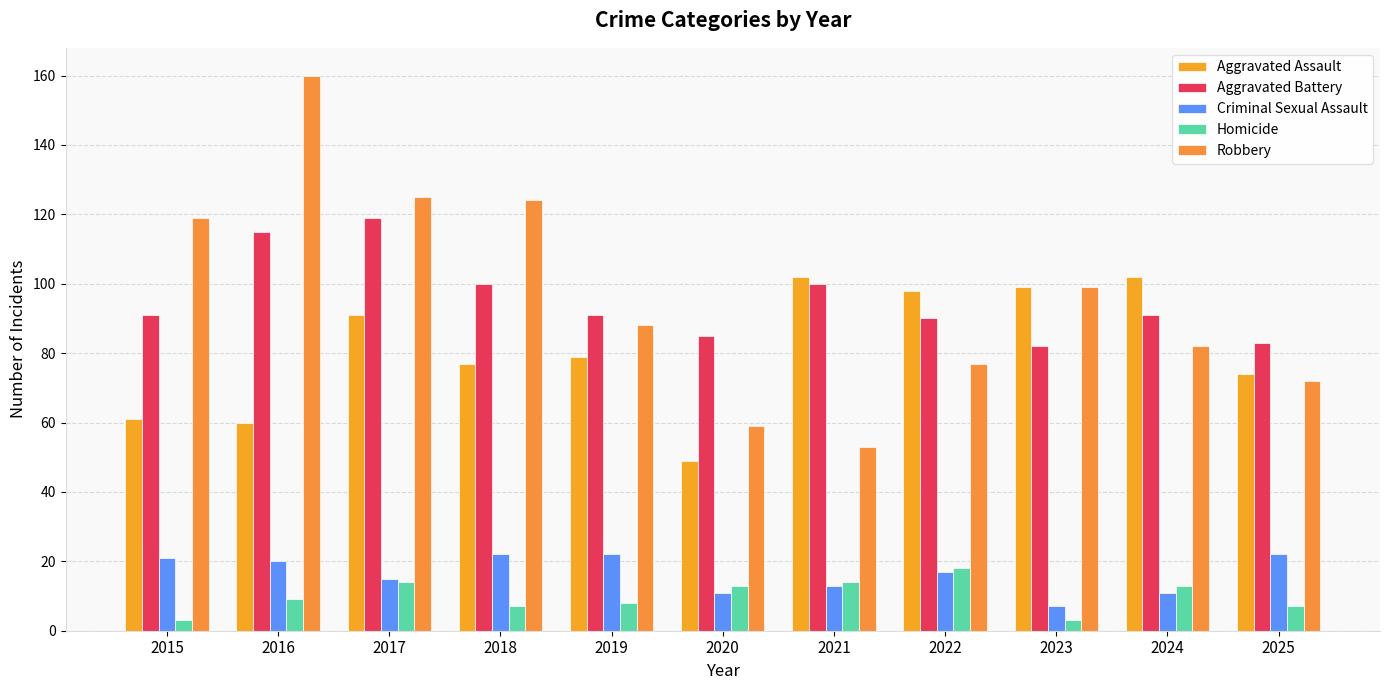

What is the total value across all series at 2016?

364